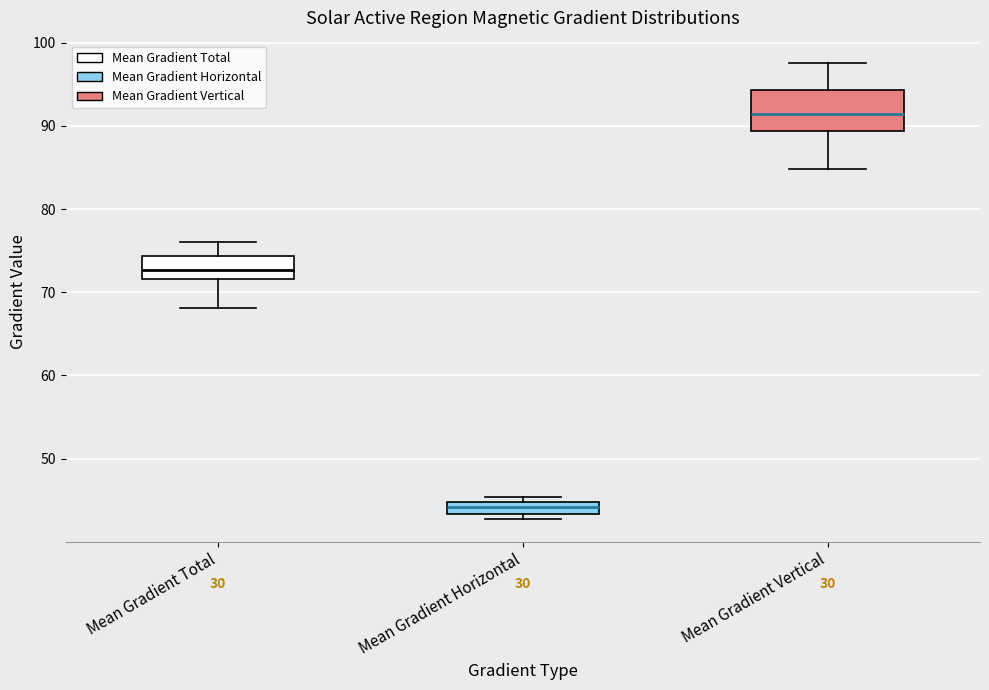

Comparing the boxes themselves (not the whiskers), which one is the tallest?

Mean Gradient Vertical